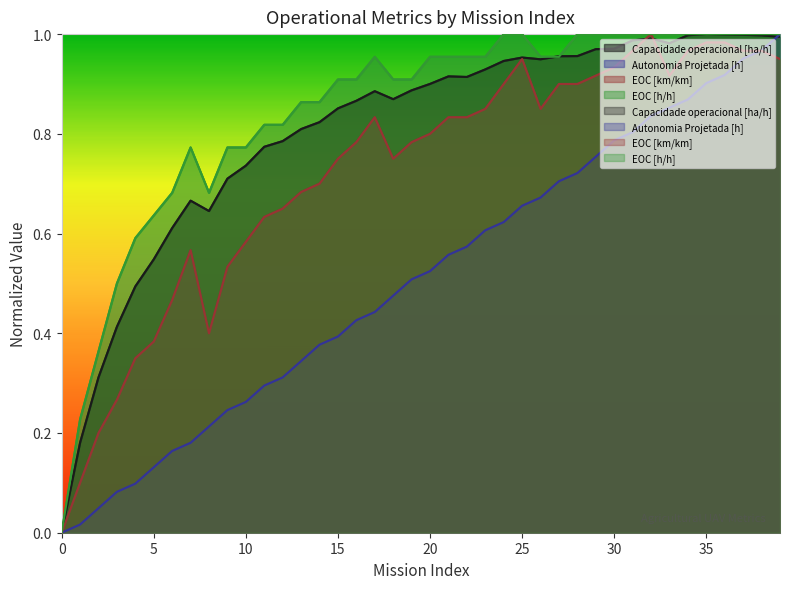

Reading left to right, extract all data points from this chart.

Capacidade operacional [ha/h]: 0.0	0.2	0.3	0.4	0.5	0.5	0.6	0.7	0.6	0.7	0.7	0.8	0.8	0.8	0.8	0.9	0.9	0.9	0.9	0.9	0.9	0.9	0.9	0.9	0.9	1.0	0.9	1.0	1.0	1.0	1.0	1.0	1.0	1.0	1.0	1.0	1.0	1.0	1.0	1.0
Autonomia Projetada [h]: 0.0	0.0	0.0	0.1	0.1	0.1	0.2	0.2	0.2	0.2	0.3	0.3	0.3	0.3	0.4	0.4	0.4	0.4	0.5	0.5	0.5	0.6	0.6	0.6	0.6	0.7	0.7	0.7	0.7	0.8	0.8	0.8	0.8	0.9	0.9	0.9	0.9	1.0	1.0	1.0
EOC [km/km]: 0.0	0.1	0.2	0.3	0.4	0.4	0.5	0.6	0.4	0.5	0.6	0.6	0.7	0.7	0.7	0.8	0.8	0.8	0.8	0.8	0.8	0.8	0.8	0.9	0.9	0.9	0.9	0.9	0.9	0.9	0.9	1.0	1.0	0.9	1.0	1.0	1.0	1.0	1.0	0.9
EOC [h/h]: 0.0	0.2	0.4	0.5	0.6	0.6	0.7	0.8	0.7	0.8	0.8	0.8	0.8	0.9	0.9	0.9	0.9	1.0	0.9	0.9	1.0	1.0	1.0	1.0	1.0	1.0	1.0	1.0	1.0	1.0	1.0	1.0	1.0	1.0	1.0	1.0	1.0	1.0	1.0	1.0